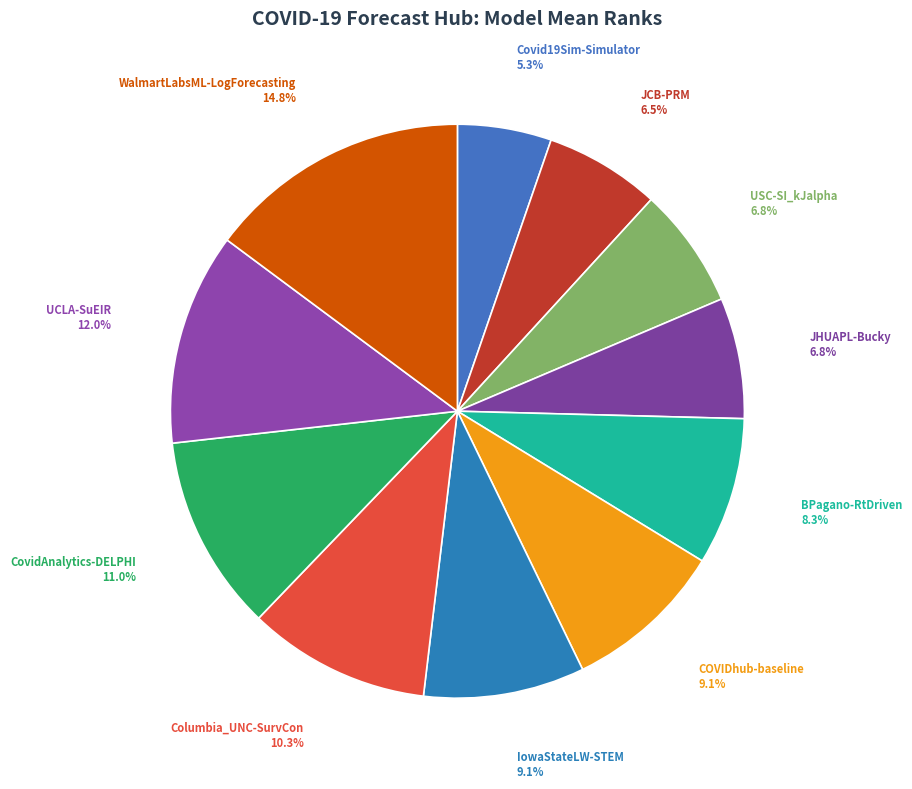

How many segments does this pie chart have?

11